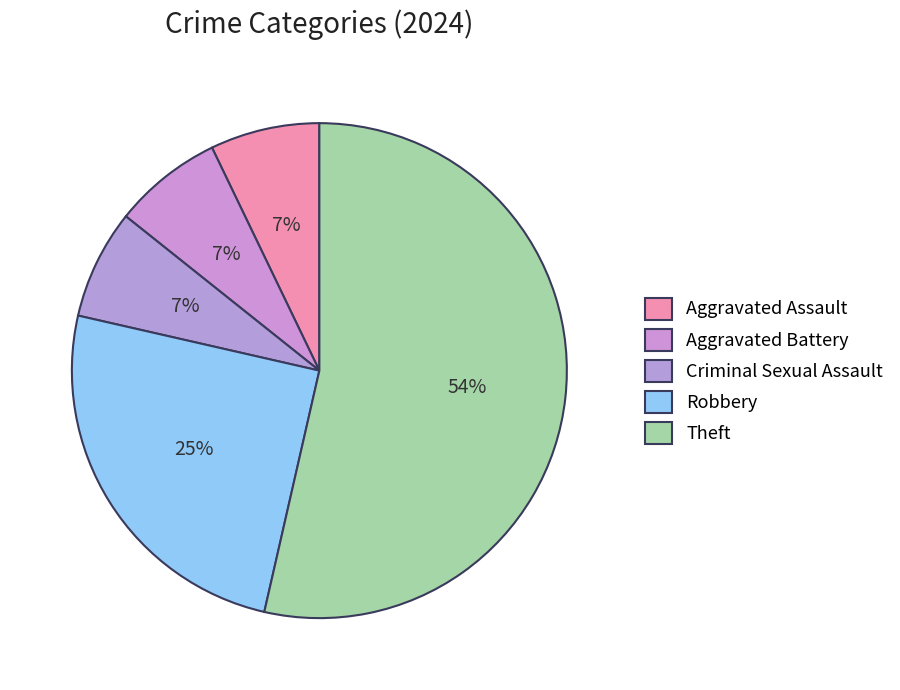

To the nearest percent, what is the average slice percentage?

20%